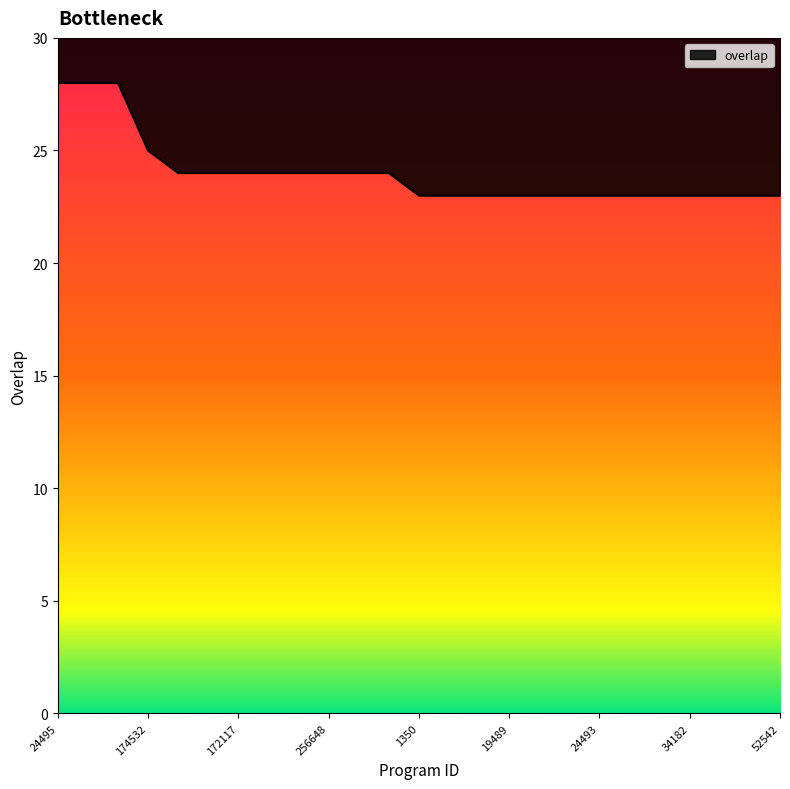

What is the value of the 1st point from the left?

28